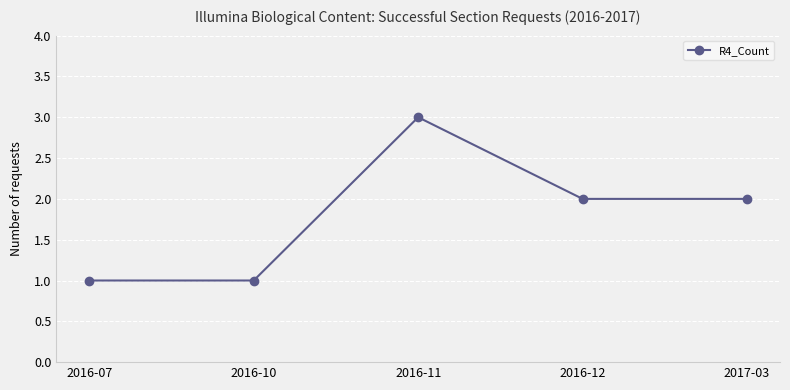

What position from the left is 2017-03?

5